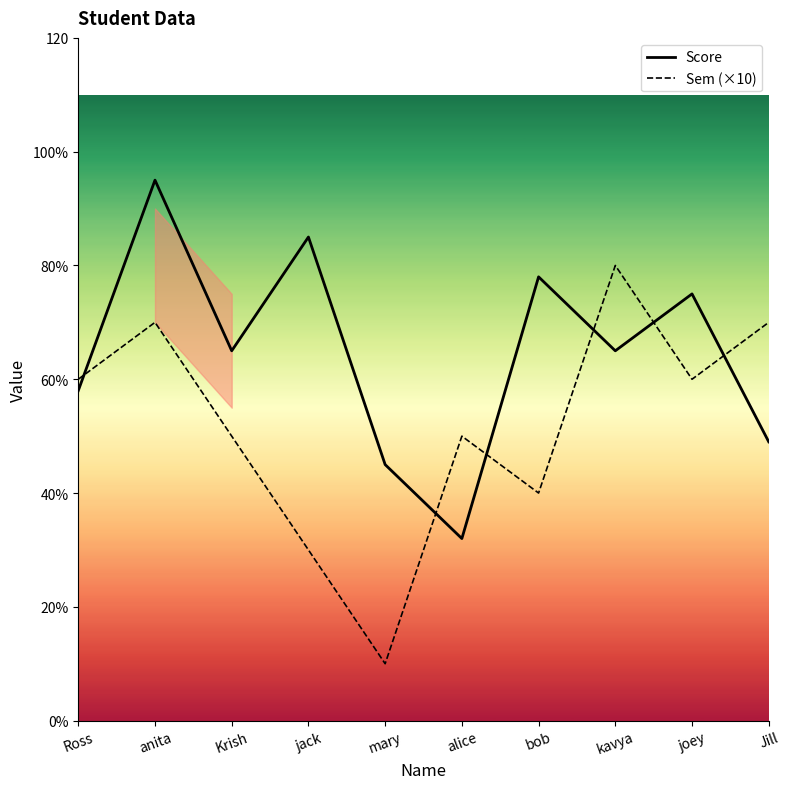

True or false: Sem (×10) has a value of 36 at anita.

False